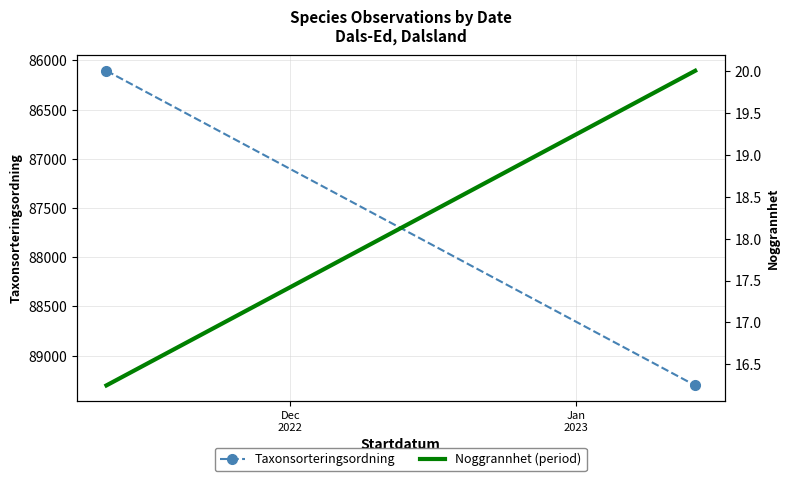

The Noggrannhet (period) series shows 20.0 at Jan
2023. True or false?

True